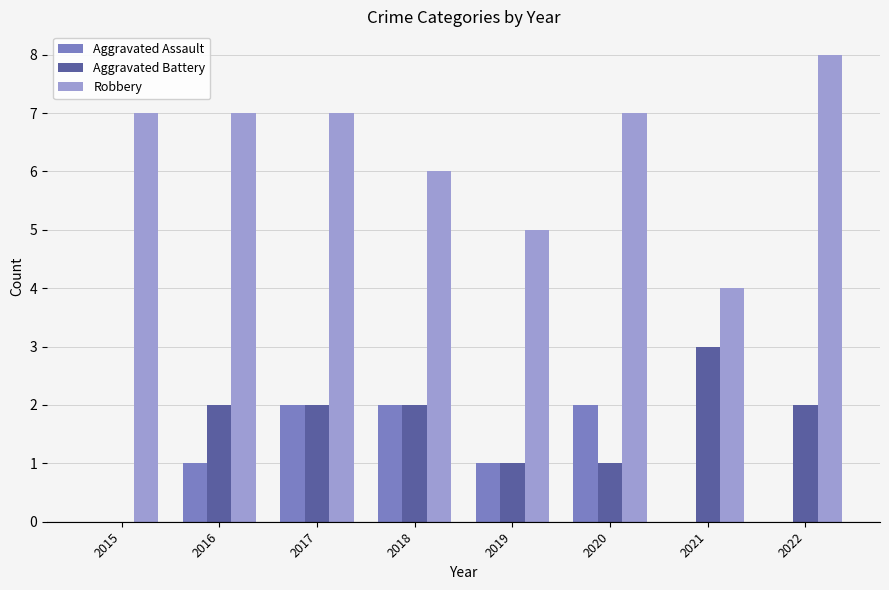

What is the sum of all Robbery values?

51